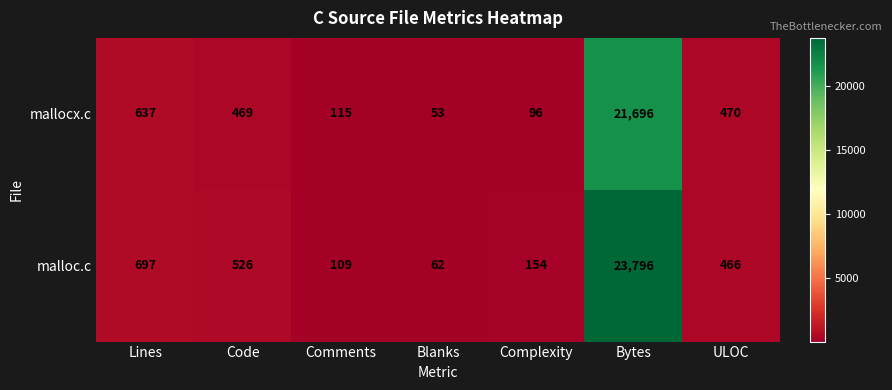

What is the total value across all series at ULOC?

936